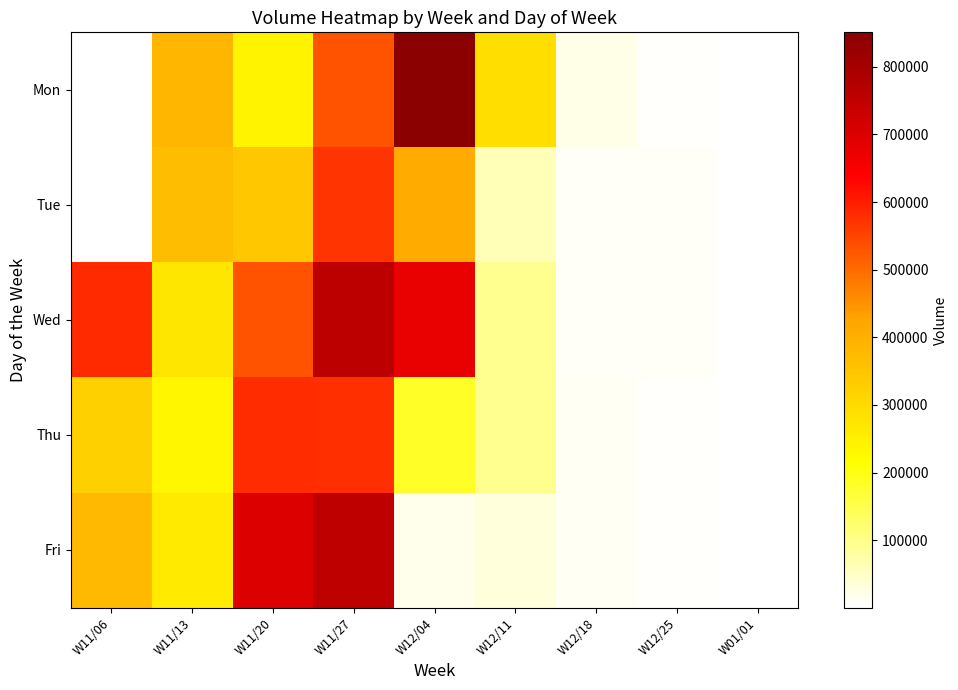

At which label does Wed first exceed 269895?

W11/06